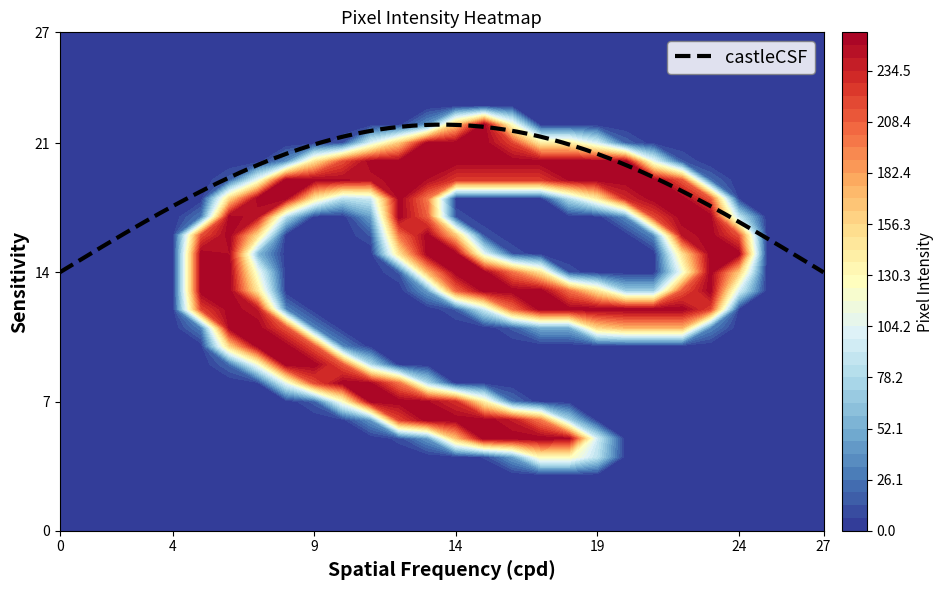

How many data points does each series have?

28